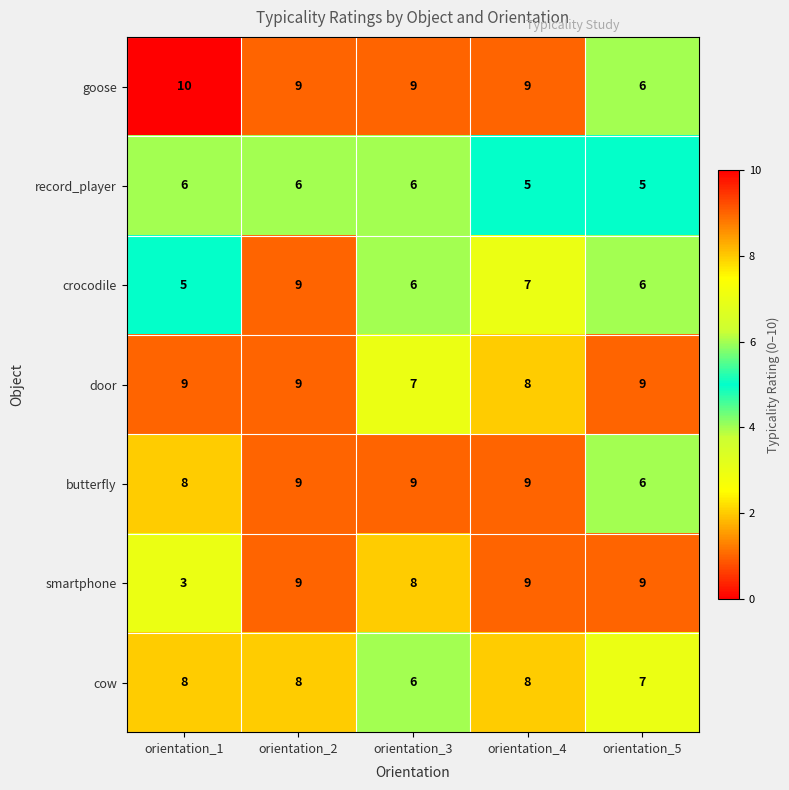

At which category does the chart reach its peak across all series?

orientation_1